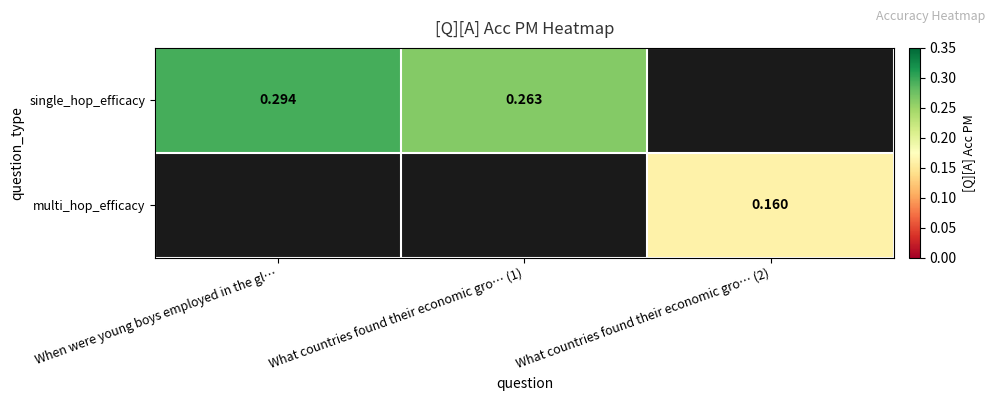

Which label corresponds to the largest value in the chart?

When were young boys employed in the gl…